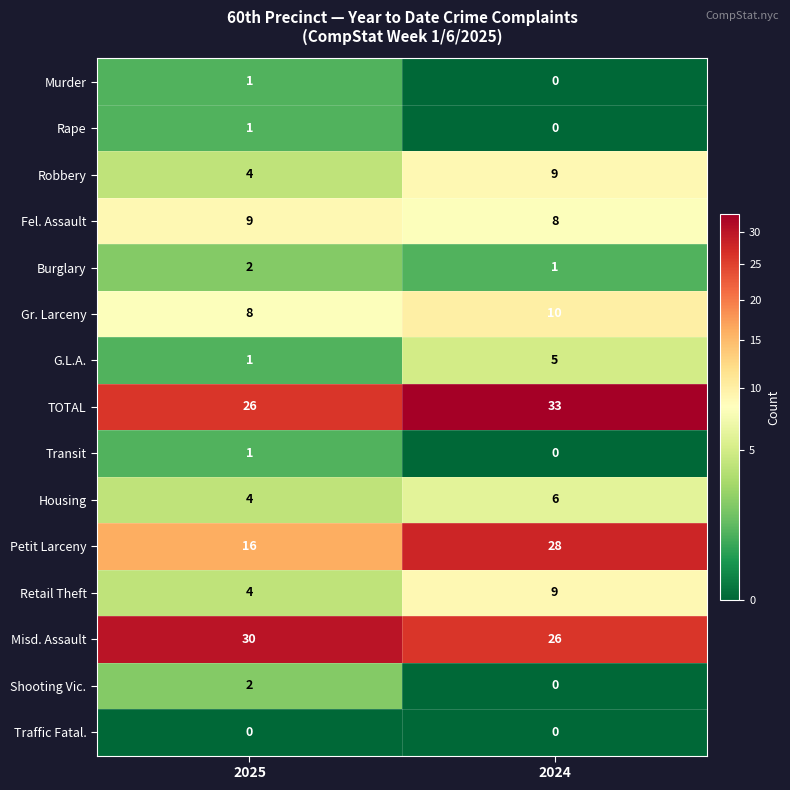

Which series has the widest spread of values?

Petit Larceny